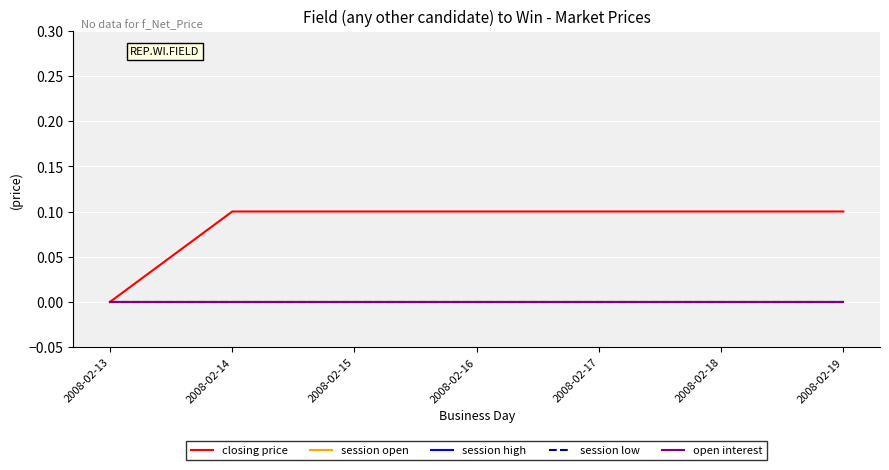

Does the chart have visible grid lines?

Yes